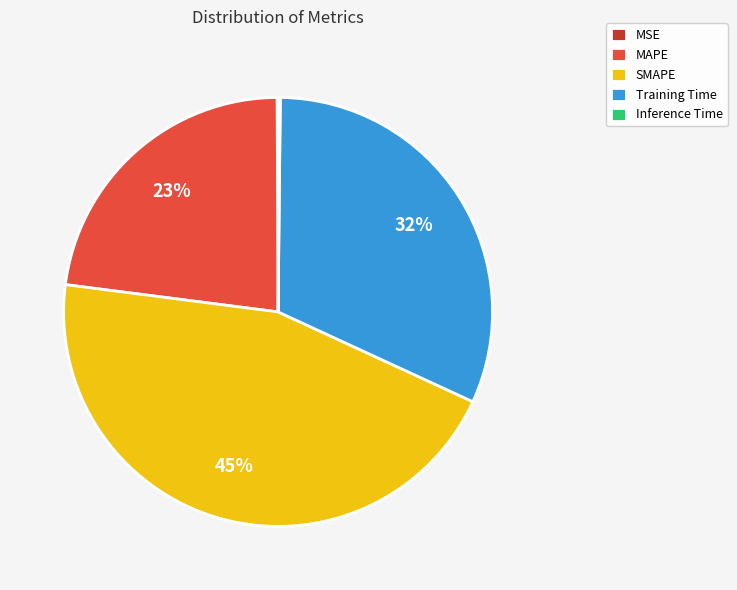

Which has a higher value, MAPE or Training Time?

Training Time